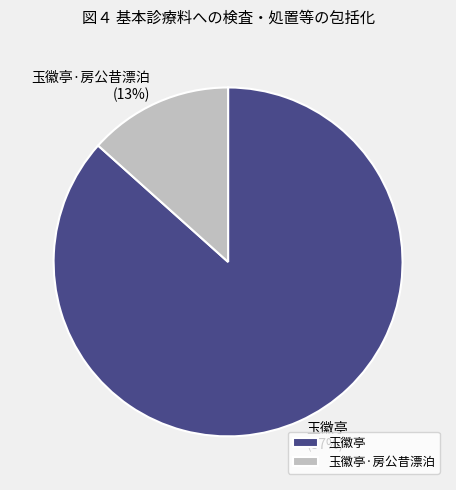

What is the largest slice in the pie chart?

玉徽亭